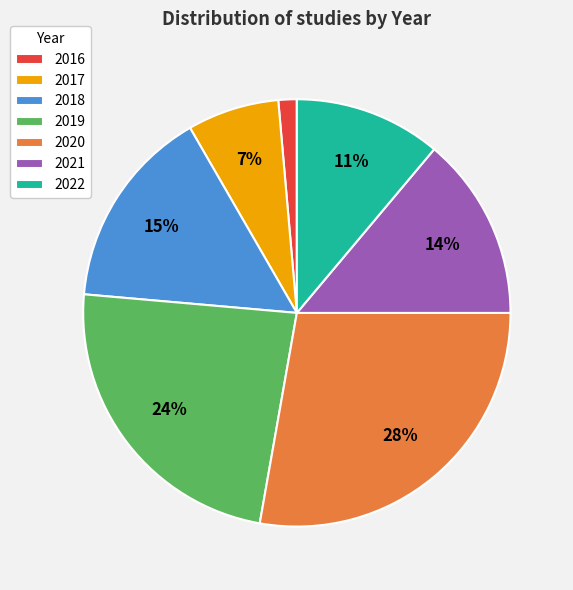

Do 2020 and 2018 together represent more than half of the pie?

No